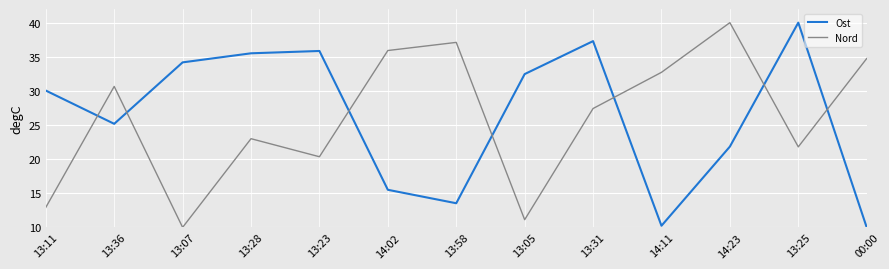

At how many categories does at least one series exceed 15?

13